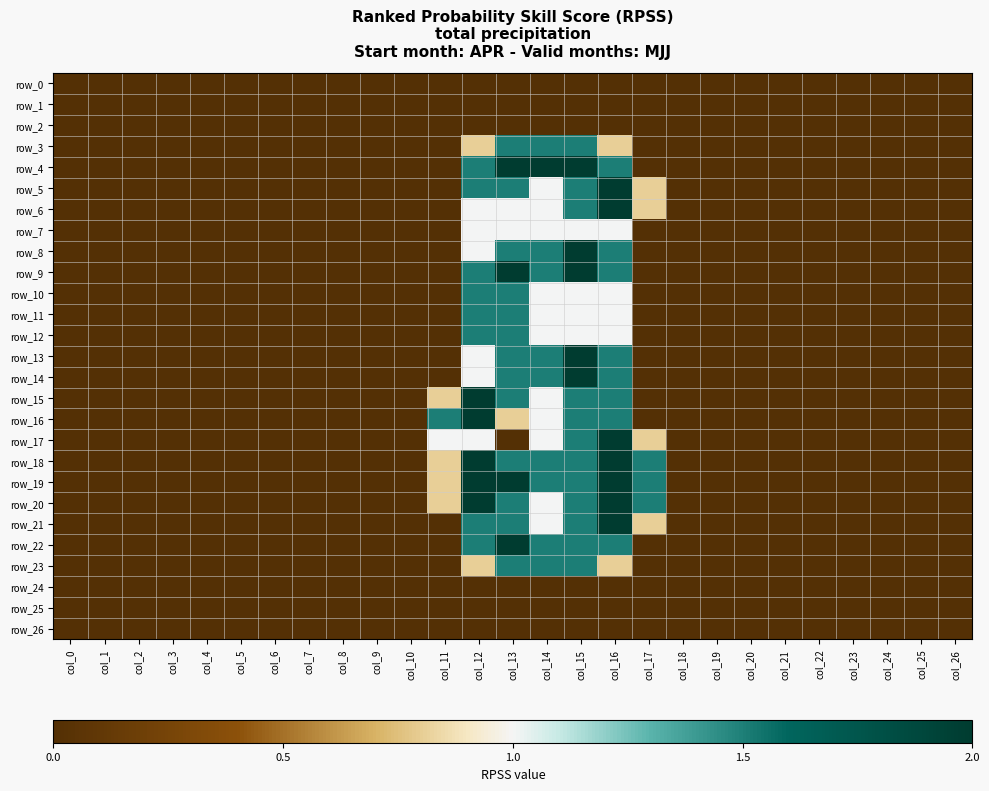

Reading left to right, list all the values displayed in this chart.

row_0: 0.0	0.0	0.0	0.0	0.0	0.0	0.0	0.0	0.0	0.0	0.0	0.0	0.0	0.0	0.0	0.0	0.0	0.0	0.0	0.0	0.0	0.0	0.0	0.0	0.0	0.0	0.0
row_1: 0.0	0.0	0.0	0.0	0.0	0.0	0.0	0.0	0.0	0.0	0.0	0.0	0.0	0.0	0.0	0.0	0.0	0.0	0.0	0.0	0.0	0.0	0.0	0.0	0.0	0.0	0.0
row_2: 0.0	0.0	0.0	0.0	0.0	0.0	0.0	0.0	0.0	0.0	0.0	0.0	0.0	0.0	0.0	0.0	0.0	0.0	0.0	0.0	0.0	0.0	0.0	0.0	0.0	0.0	0.0
row_3: 0.0	0.0	0.0	0.0	0.0	0.0	0.0	0.0	0.0	0.0	0.0	0.0	0.8	1.5	1.5	1.5	0.8	0.0	0.0	0.0	0.0	0.0	0.0	0.0	0.0	0.0	0.0
row_4: 0.0	0.0	0.0	0.0	0.0	0.0	0.0	0.0	0.0	0.0	0.0	0.0	1.5	2.0	2.0	2.0	1.5	0.0	0.0	0.0	0.0	0.0	0.0	0.0	0.0	0.0	0.0
row_5: 0.0	0.0	0.0	0.0	0.0	0.0	0.0	0.0	0.0	0.0	0.0	0.0	1.5	1.5	1.0	1.5	2.0	0.8	0.0	0.0	0.0	0.0	0.0	0.0	0.0	0.0	0.0
row_6: 0.0	0.0	0.0	0.0	0.0	0.0	0.0	0.0	0.0	0.0	0.0	0.0	1.0	1.0	1.0	1.5	2.0	0.8	0.0	0.0	0.0	0.0	0.0	0.0	0.0	0.0	0.0
row_7: 0.0	0.0	0.0	0.0	0.0	0.0	0.0	0.0	0.0	0.0	0.0	0.0	1.0	1.0	1.0	1.0	1.0	0.0	0.0	0.0	0.0	0.0	0.0	0.0	0.0	0.0	0.0
row_8: 0.0	0.0	0.0	0.0	0.0	0.0	0.0	0.0	0.0	0.0	0.0	0.0	1.0	1.5	1.5	2.0	1.5	0.0	0.0	0.0	0.0	0.0	0.0	0.0	0.0	0.0	0.0
row_9: 0.0	0.0	0.0	0.0	0.0	0.0	0.0	0.0	0.0	0.0	0.0	0.0	1.5	2.0	1.5	2.0	1.5	0.0	0.0	0.0	0.0	0.0	0.0	0.0	0.0	0.0	0.0
row_10: 0.0	0.0	0.0	0.0	0.0	0.0	0.0	0.0	0.0	0.0	0.0	0.0	1.5	1.5	1.0	1.0	1.0	0.0	0.0	0.0	0.0	0.0	0.0	0.0	0.0	0.0	0.0
row_11: 0.0	0.0	0.0	0.0	0.0	0.0	0.0	0.0	0.0	0.0	0.0	0.0	1.5	1.5	1.0	1.0	1.0	0.0	0.0	0.0	0.0	0.0	0.0	0.0	0.0	0.0	0.0
row_12: 0.0	0.0	0.0	0.0	0.0	0.0	0.0	0.0	0.0	0.0	0.0	0.0	1.5	1.5	1.0	1.0	1.0	0.0	0.0	0.0	0.0	0.0	0.0	0.0	0.0	0.0	0.0
row_13: 0.0	0.0	0.0	0.0	0.0	0.0	0.0	0.0	0.0	0.0	0.0	0.0	1.0	1.5	1.5	2.0	1.5	0.0	0.0	0.0	0.0	0.0	0.0	0.0	0.0	0.0	0.0
row_14: 0.0	0.0	0.0	0.0	0.0	0.0	0.0	0.0	0.0	0.0	0.0	0.0	1.0	1.5	1.5	2.0	1.5	0.0	0.0	0.0	0.0	0.0	0.0	0.0	0.0	0.0	0.0
row_15: 0.0	0.0	0.0	0.0	0.0	0.0	0.0	0.0	0.0	0.0	0.0	0.8	2.0	1.5	1.0	1.5	1.5	0.0	0.0	0.0	0.0	0.0	0.0	0.0	0.0	0.0	0.0
row_16: 0.0	0.0	0.0	0.0	0.0	0.0	0.0	0.0	0.0	0.0	0.0	1.5	2.0	0.8	1.0	1.5	1.5	0.0	0.0	0.0	0.0	0.0	0.0	0.0	0.0	0.0	0.0
row_17: 0.0	0.0	0.0	0.0	0.0	0.0	0.0	0.0	0.0	0.0	0.0	1.0	1.0	0.0	1.0	1.5	2.0	0.8	0.0	0.0	0.0	0.0	0.0	0.0	0.0	0.0	0.0
row_18: 0.0	0.0	0.0	0.0	0.0	0.0	0.0	0.0	0.0	0.0	0.0	0.8	2.0	1.5	1.5	1.5	2.0	1.5	0.0	0.0	0.0	0.0	0.0	0.0	0.0	0.0	0.0
row_19: 0.0	0.0	0.0	0.0	0.0	0.0	0.0	0.0	0.0	0.0	0.0	0.8	2.0	2.0	1.5	1.5	2.0	1.5	0.0	0.0	0.0	0.0	0.0	0.0	0.0	0.0	0.0
row_20: 0.0	0.0	0.0	0.0	0.0	0.0	0.0	0.0	0.0	0.0	0.0	0.8	2.0	1.5	1.0	1.5	2.0	1.5	0.0	0.0	0.0	0.0	0.0	0.0	0.0	0.0	0.0
row_21: 0.0	0.0	0.0	0.0	0.0	0.0	0.0	0.0	0.0	0.0	0.0	0.0	1.5	1.5	1.0	1.5	2.0	0.8	0.0	0.0	0.0	0.0	0.0	0.0	0.0	0.0	0.0
row_22: 0.0	0.0	0.0	0.0	0.0	0.0	0.0	0.0	0.0	0.0	0.0	0.0	1.5	2.0	1.5	1.5	1.5	0.0	0.0	0.0	0.0	0.0	0.0	0.0	0.0	0.0	0.0
row_23: 0.0	0.0	0.0	0.0	0.0	0.0	0.0	0.0	0.0	0.0	0.0	0.0	0.8	1.5	1.5	1.5	0.8	0.0	0.0	0.0	0.0	0.0	0.0	0.0	0.0	0.0	0.0
row_24: 0.0	0.0	0.0	0.0	0.0	0.0	0.0	0.0	0.0	0.0	0.0	0.0	0.0	0.0	0.0	0.0	0.0	0.0	0.0	0.0	0.0	0.0	0.0	0.0	0.0	0.0	0.0
row_25: 0.0	0.0	0.0	0.0	0.0	0.0	0.0	0.0	0.0	0.0	0.0	0.0	0.0	0.0	0.0	0.0	0.0	0.0	0.0	0.0	0.0	0.0	0.0	0.0	0.0	0.0	0.0
row_26: 0.0	0.0	0.0	0.0	0.0	0.0	0.0	0.0	0.0	0.0	0.0	0.0	0.0	0.0	0.0	0.0	0.0	0.0	0.0	0.0	0.0	0.0	0.0	0.0	0.0	0.0	0.0